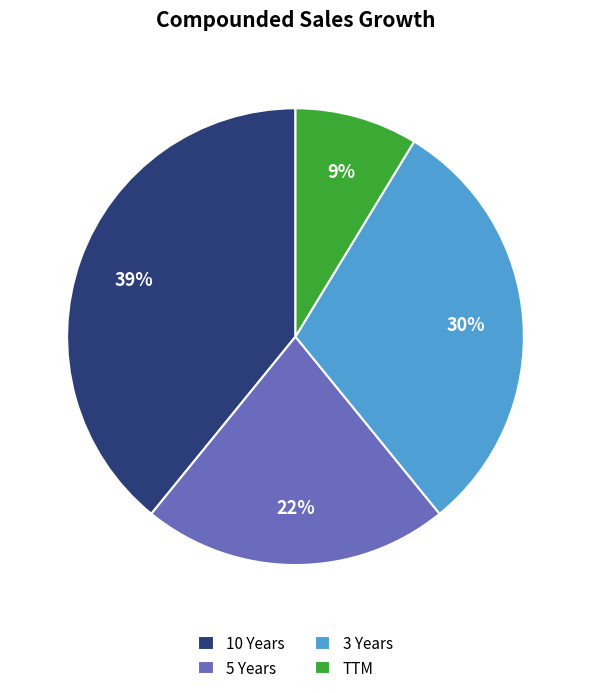

What is the ratio of the value at TTM to the value at 5 Years?

0.4